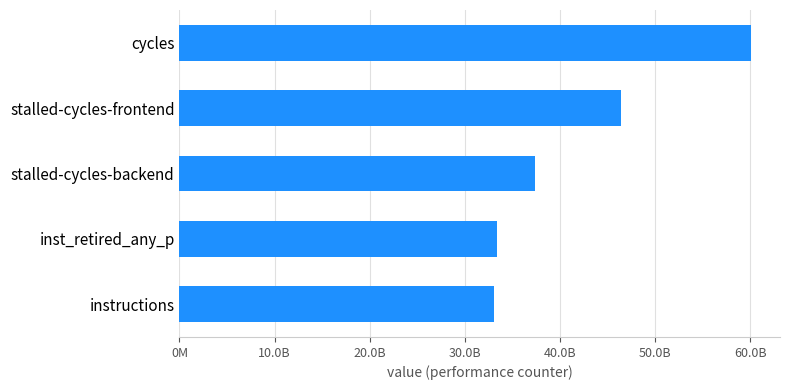

What is the maximum value shown in the chart?

60127954151